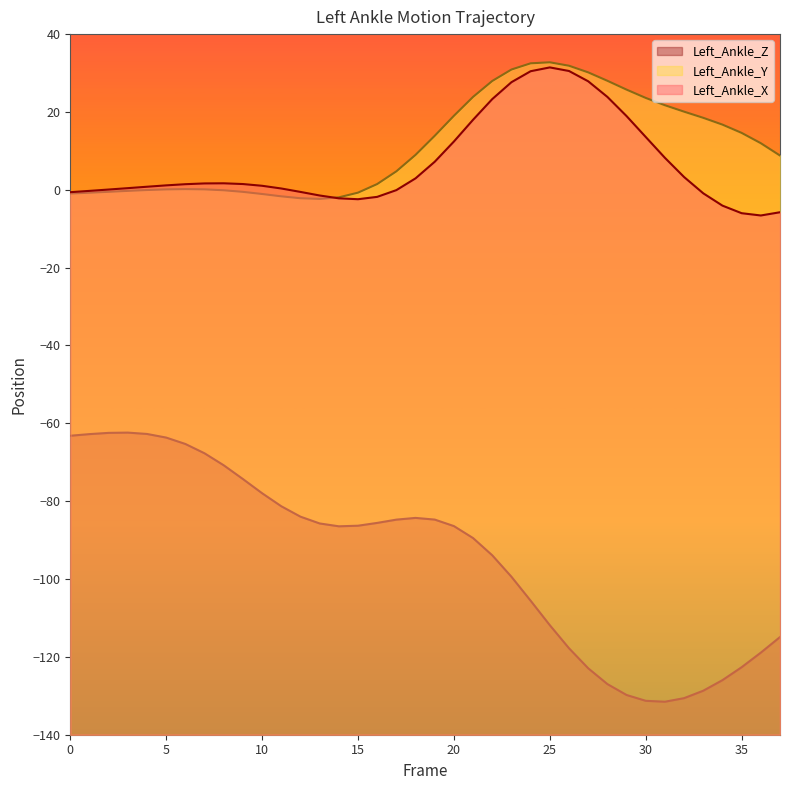

What is the average value of the Left_Ankle_X series?

6.8